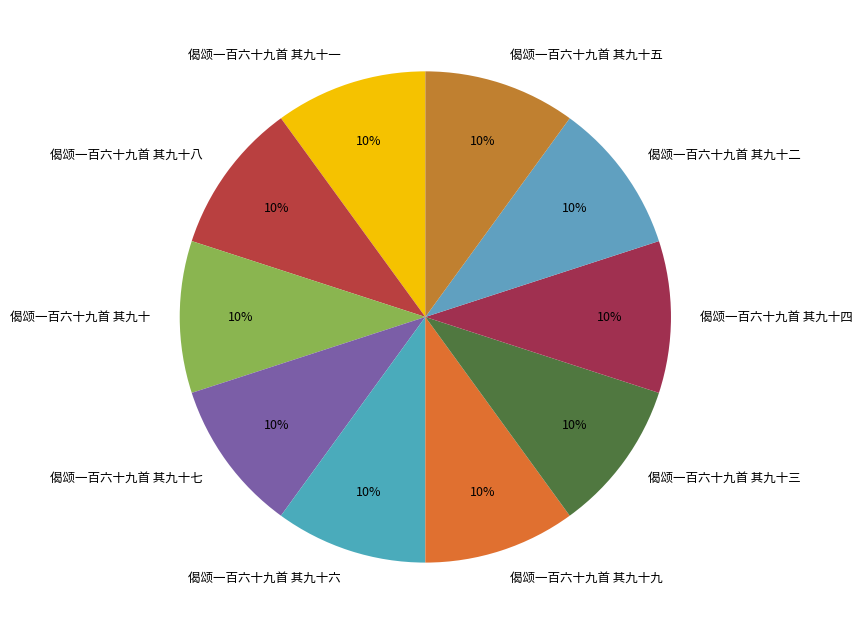

Do 偈颂一百六十九首 其九十 and 偈颂一百六十九首 其九十四 together represent more than half of the pie?

No